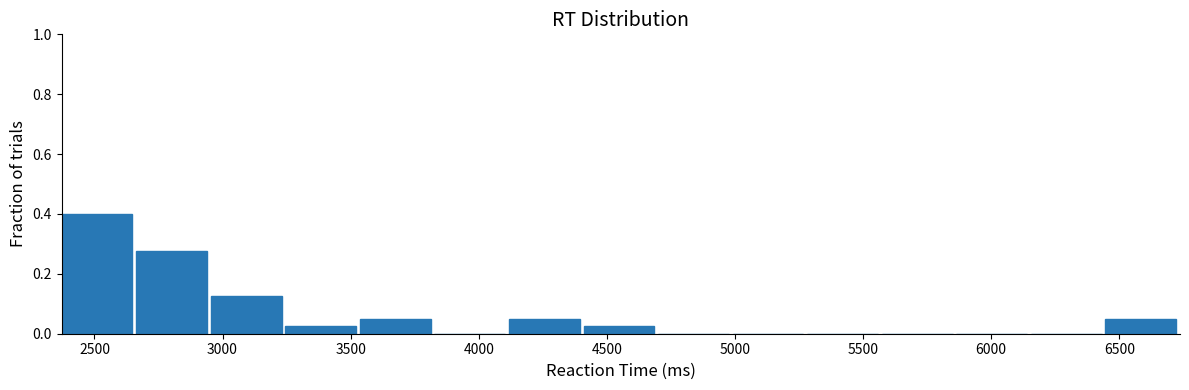

Reading left to right, transcribe this chart: for each bar, give the range it covers on the x-axis and its height. Neither the bar edges nor the heights are printed on the chart, so give them approximately, as read against the axes.

2350 to 2650: 0.40
2650 to 2950: 0.28
2950 to 3250: 0.12
3250 to 3550: 0.02
3550 to 3850: 0.06
3850 to 4100: 0
4100 to 4400: 0.06
4400 to 4700: 0.02
4700 to 5000: 0
5000 to 5300: 0
5300 to 5550: 0
5550 to 5850: 0
5850 to 6150: 0
6150 to 6450: 0
6450 to 6750: 0.06